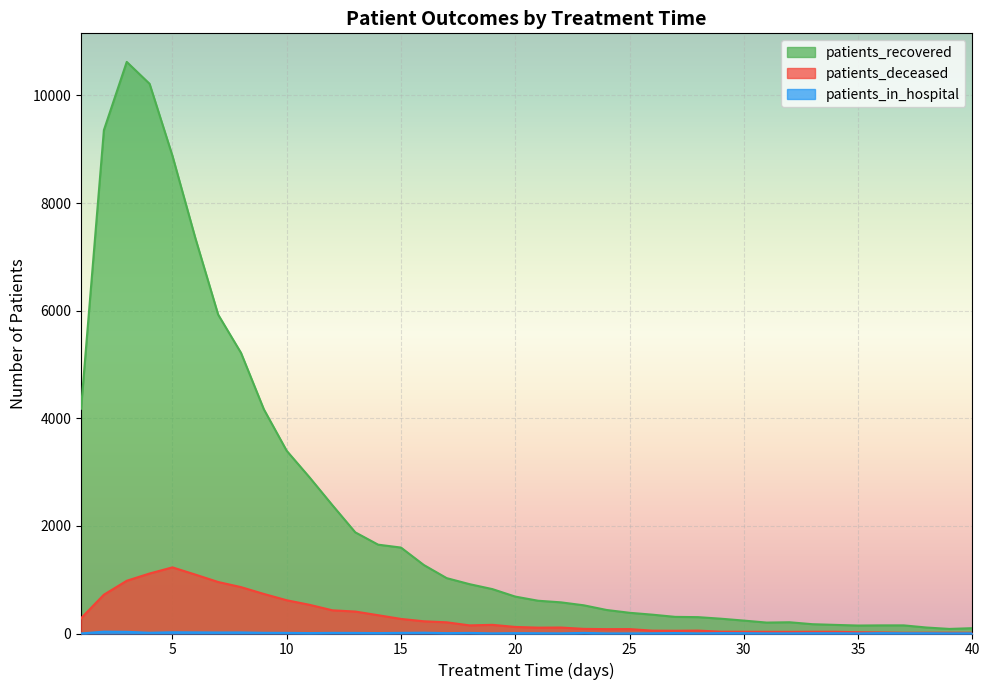

What is the value of the patients_deceased point at the 39th from the left?

15